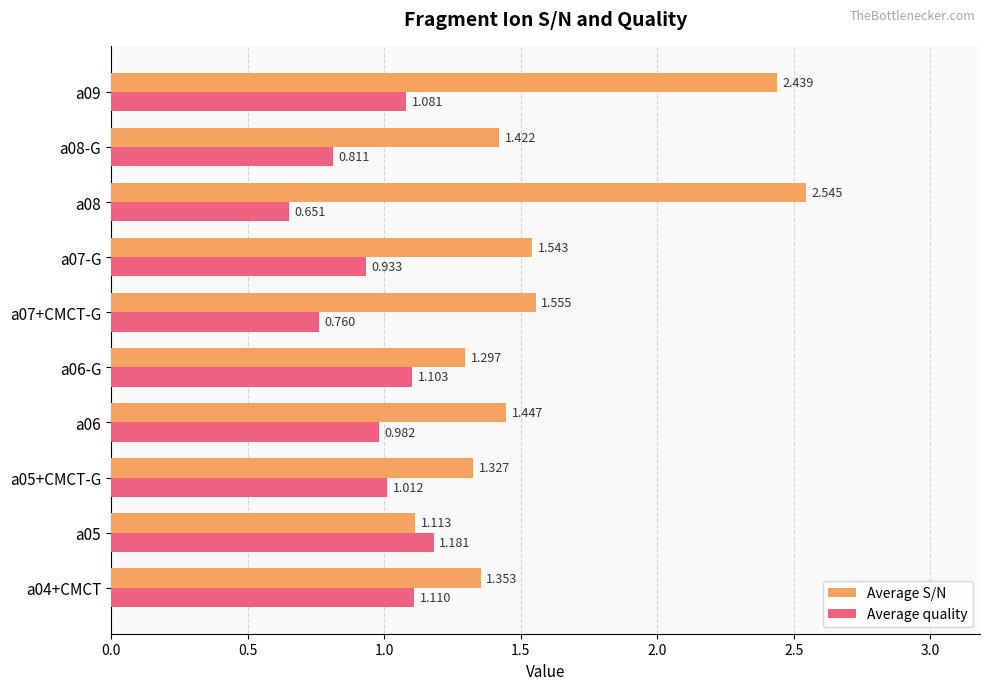

How many distinct data groups are displayed?

2